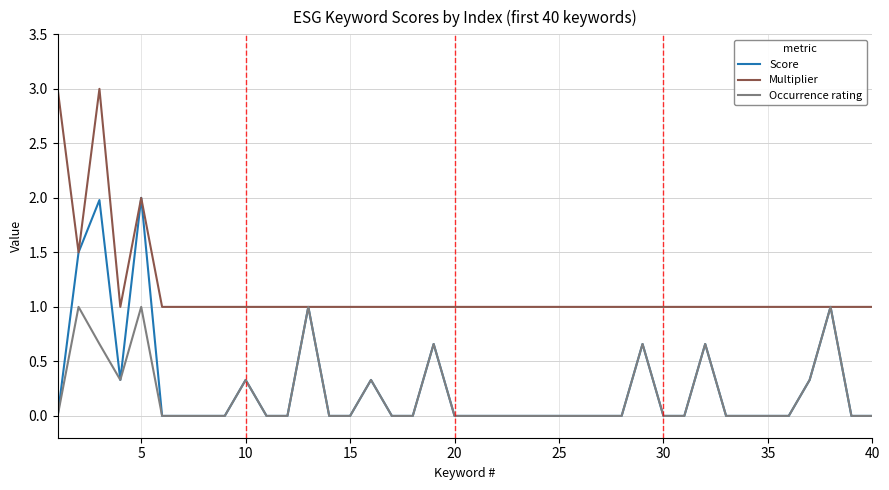

What is the highest value of the Score series?

2.0